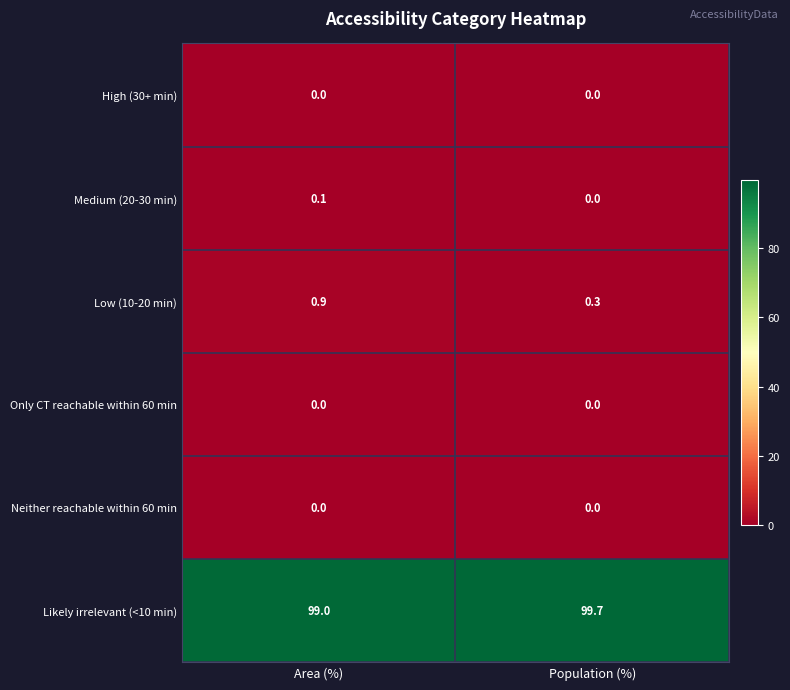

Reading left to right, what are all the values shown in this chart?

High (30+ min): Area (%)=0.0	Population (%)=0.0
Medium (20-30 min): Area (%)=0.1	Population (%)=0.0
Low (10-20 min): Area (%)=0.9	Population (%)=0.3
Only CT reachable within 60 min: Area (%)=0.0	Population (%)=0.0
Neither reachable within 60 min: Area (%)=0.0	Population (%)=0.0
Likely irrelevant (<10 min): Area (%)=99.0	Population (%)=99.7